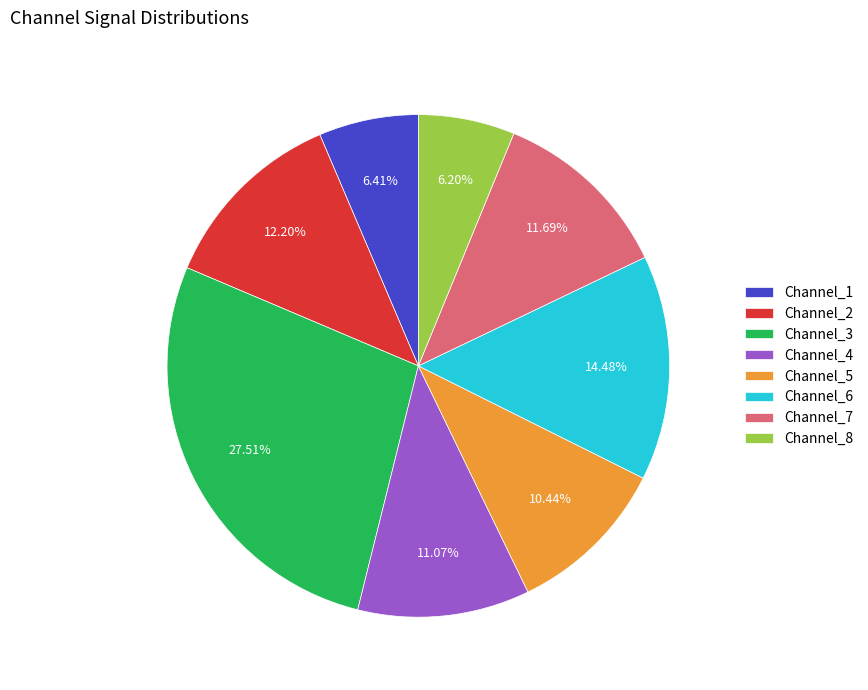

The Channel_8 slice represents 13% of the pie. True or false?

False